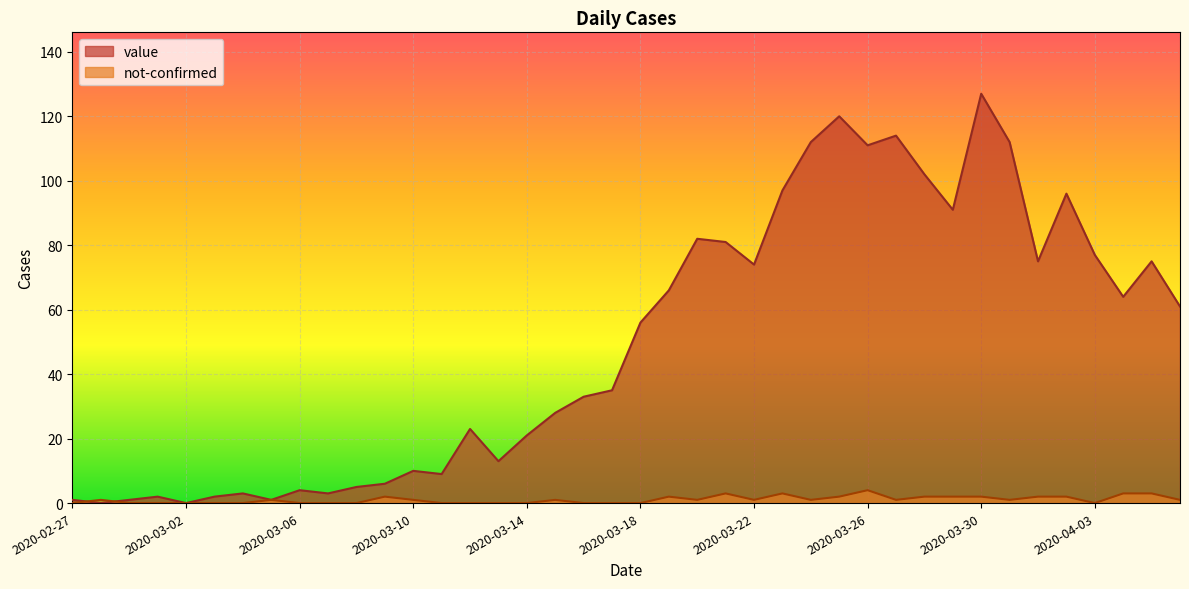

Which series changed the most between 2020-03-14 and 2020-04-06?

value